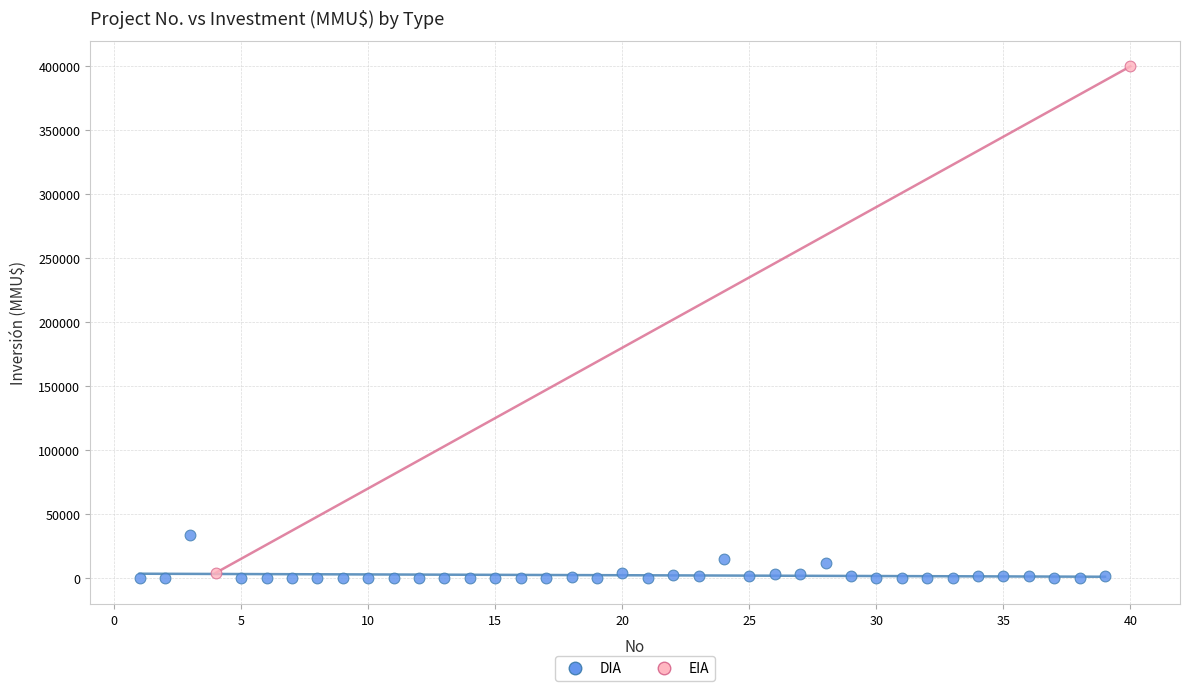

What are all the series names shown in the legend?

DIA, EIA